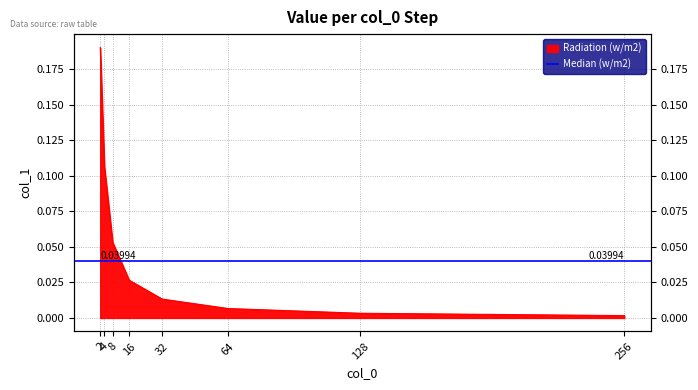

Rank the categories by value from lowest to highest.

256, 128, 64, 32, 16, 8, 4, 2